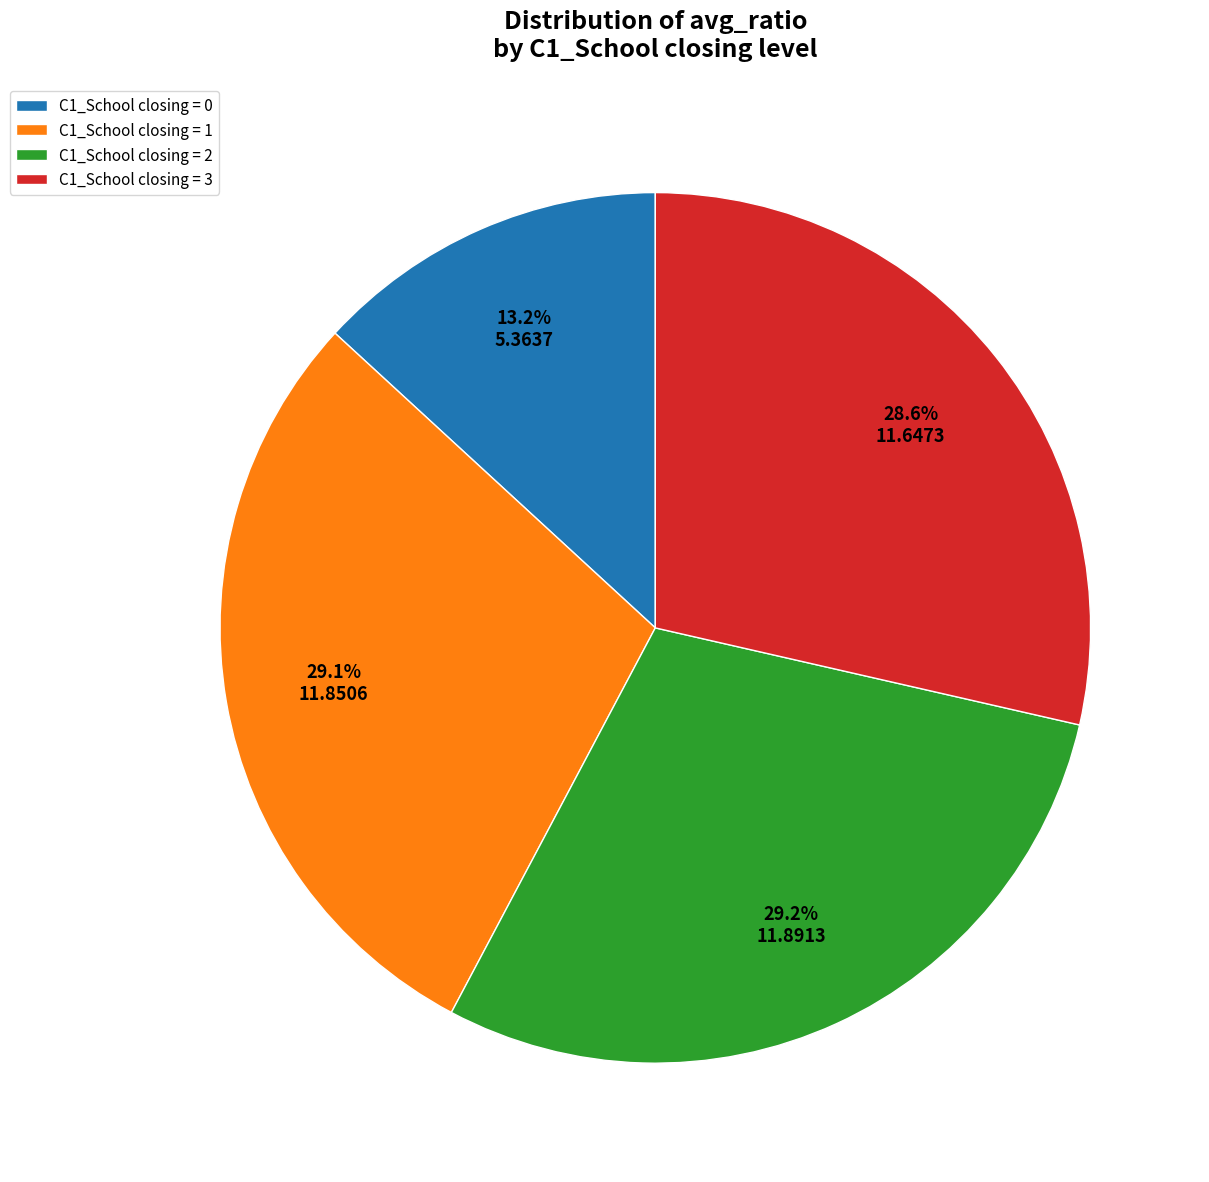

Which category has the smallest portion of the pie?

C1_School closing = 0